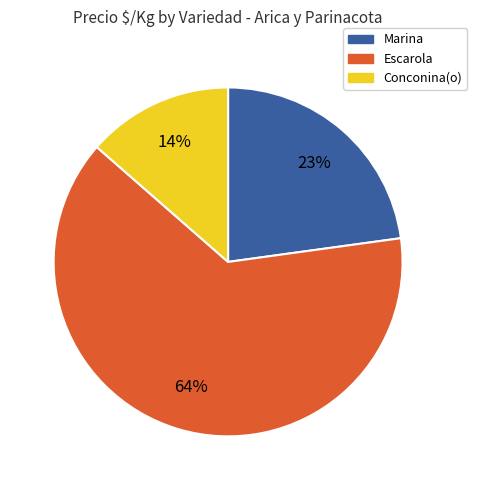

Is there any slice that represents more than half of the pie?

Yes